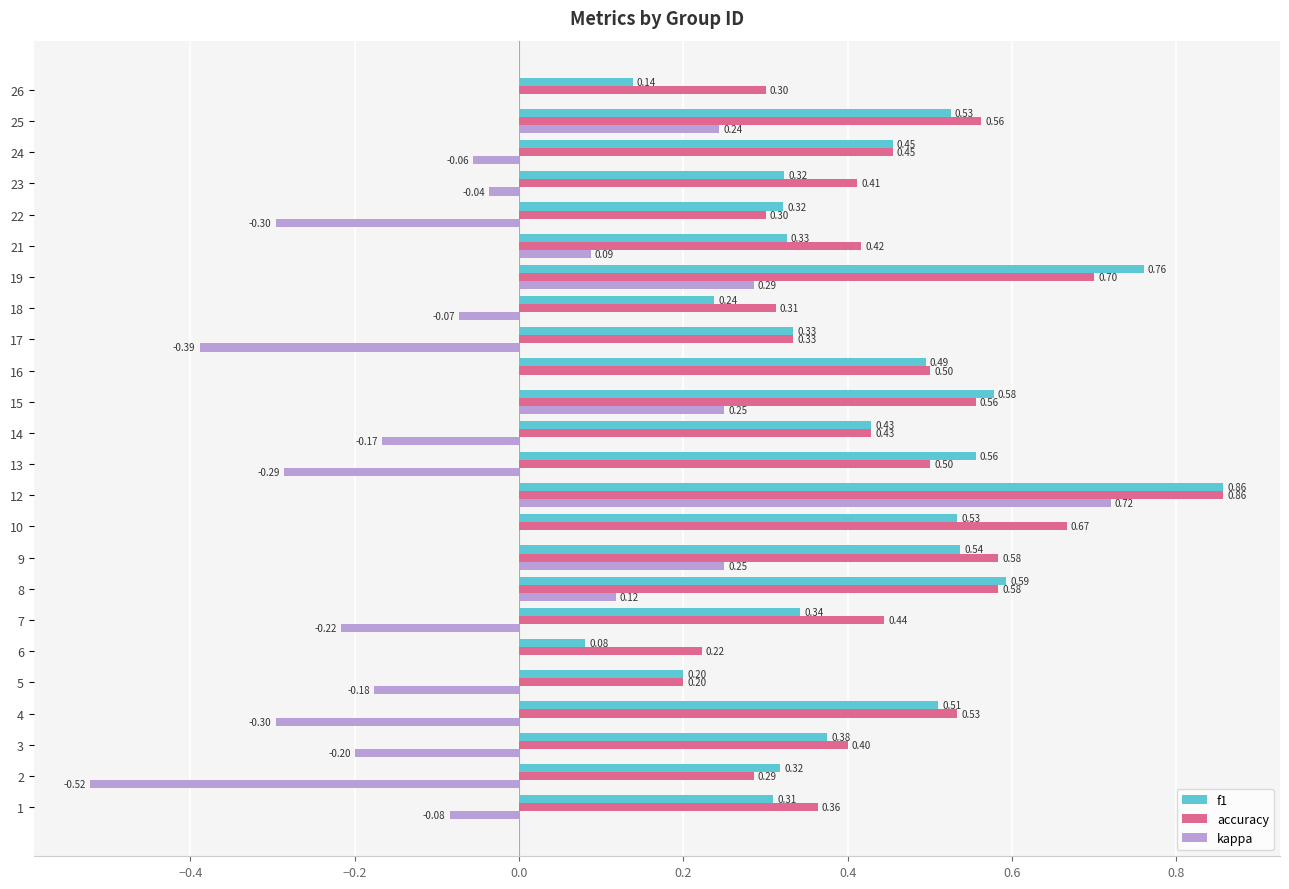

Is the value of f1 at 14 greater than the value of accuracy at 26?

Yes